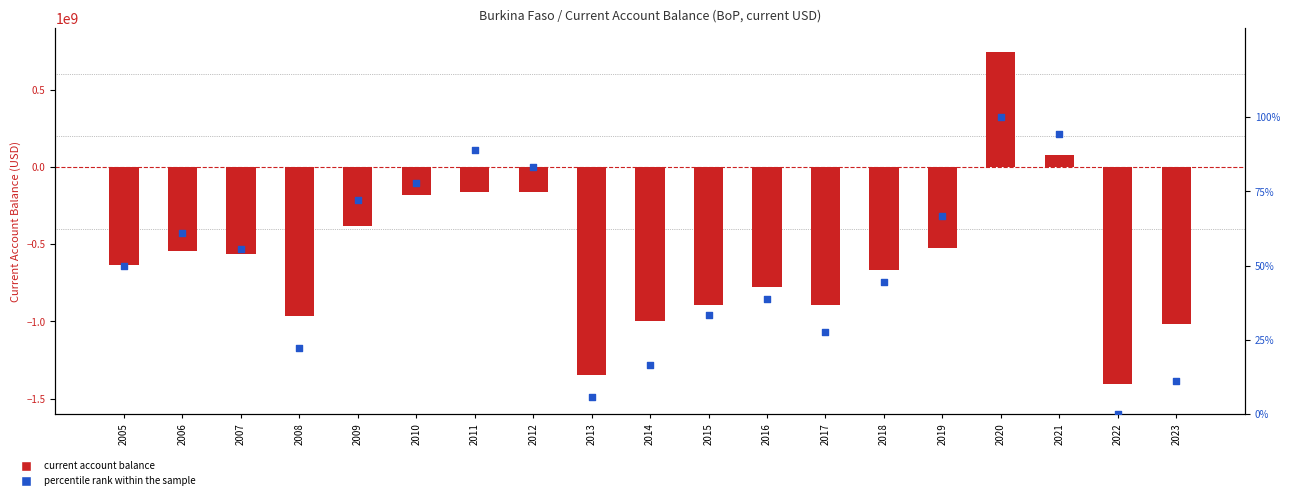

At how many categories does at least one series exceed -830605300?

19